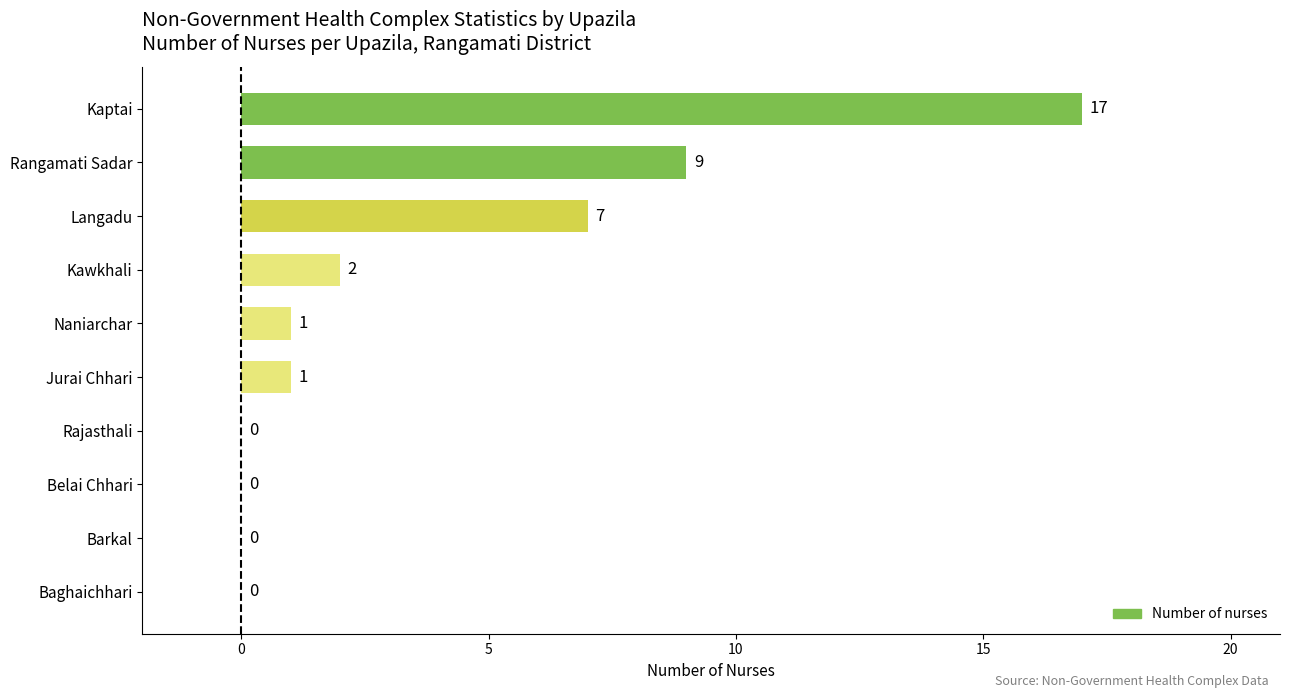

The chart shows a value of 2 at Naniarchar. True or false?

False